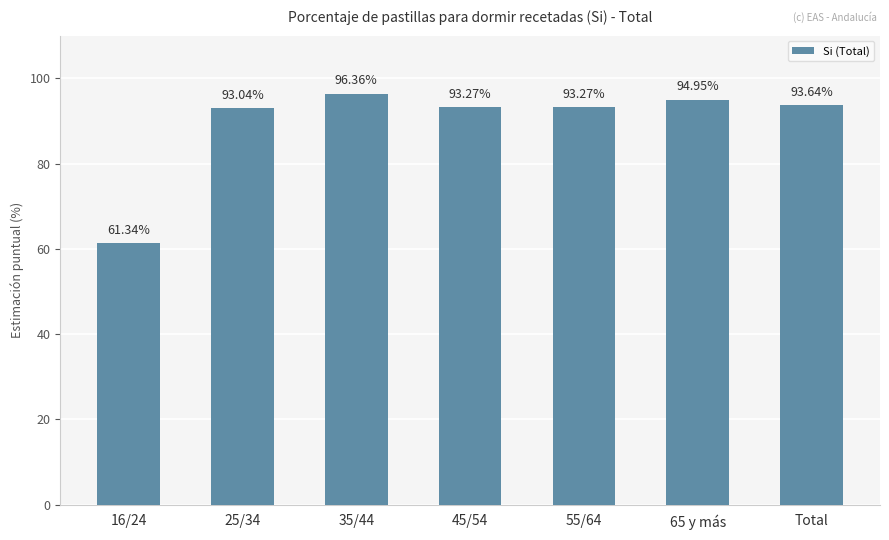

Is it true that the value at 55/64 is 93.3?

True